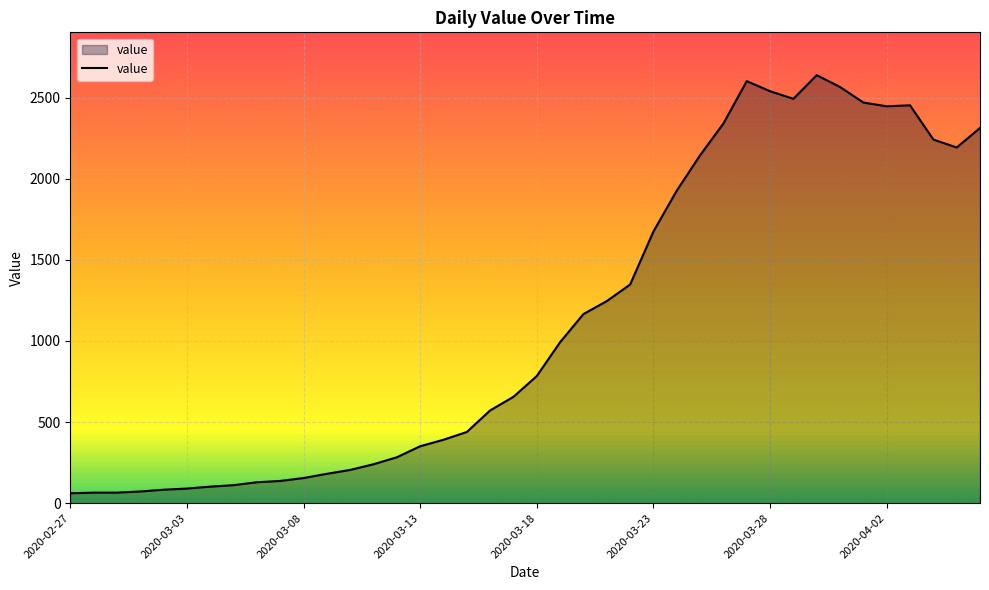

What is the smallest value displayed?

61